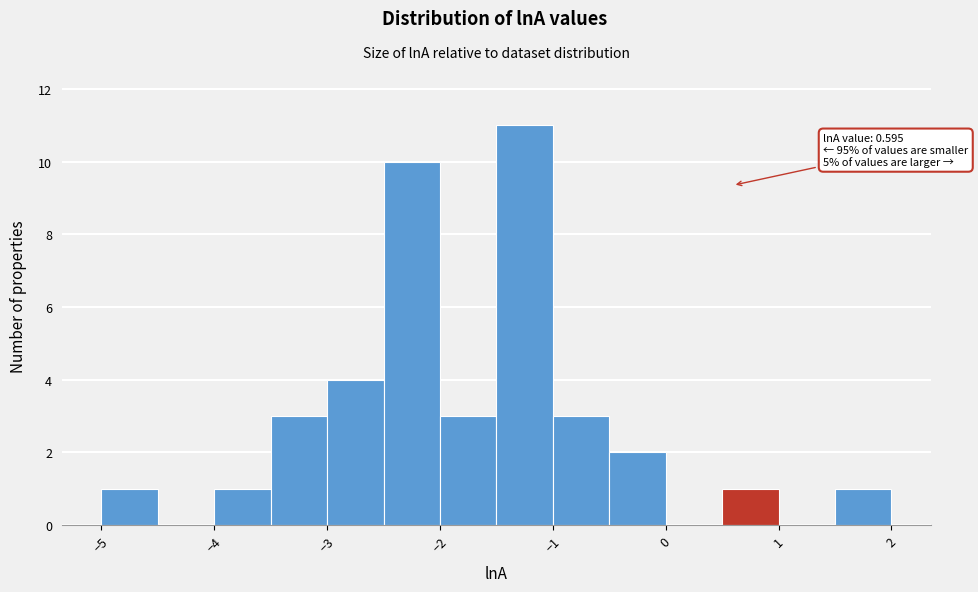

Which range on the x-axis has the tallest bar?

-1.5 to -1.0